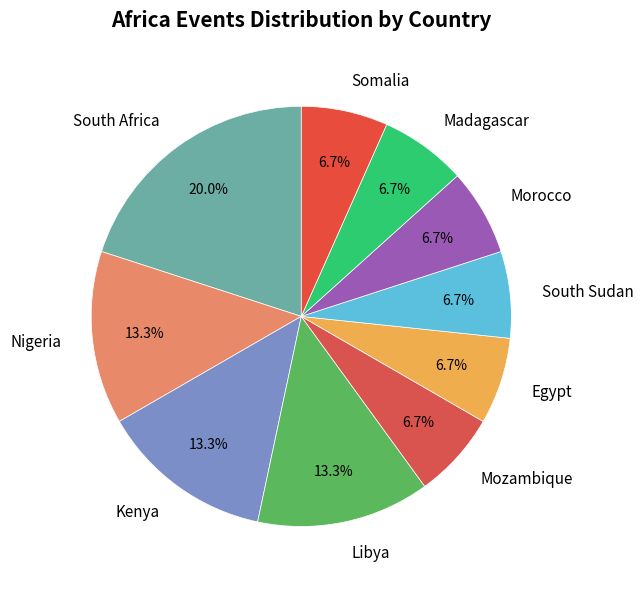

What is the largest slice in the pie chart?

South Africa